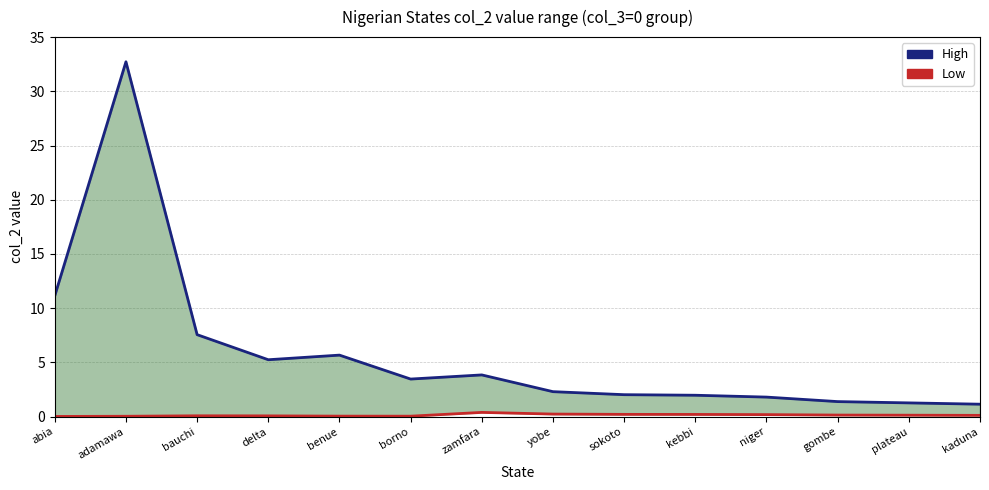

At which label does Low reach its minimum?

abia